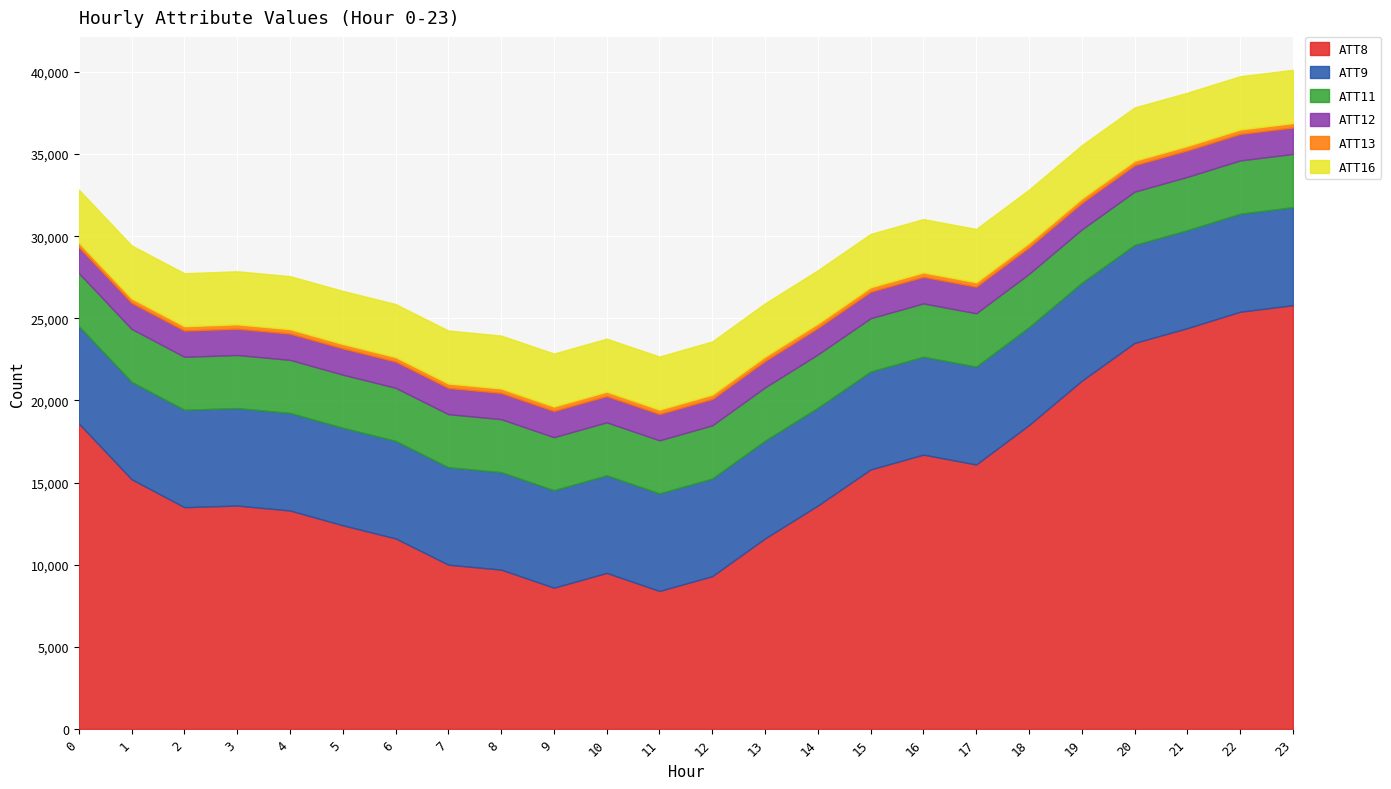

Rank the categories by ATT9 value from lowest to highest.

0, 1, 2, 8, 7, 3, 9, 5, 6, 4, 10, 11, 12, 13, 14, 15, 16, 18, 17, 19, 23, 20, 21, 22